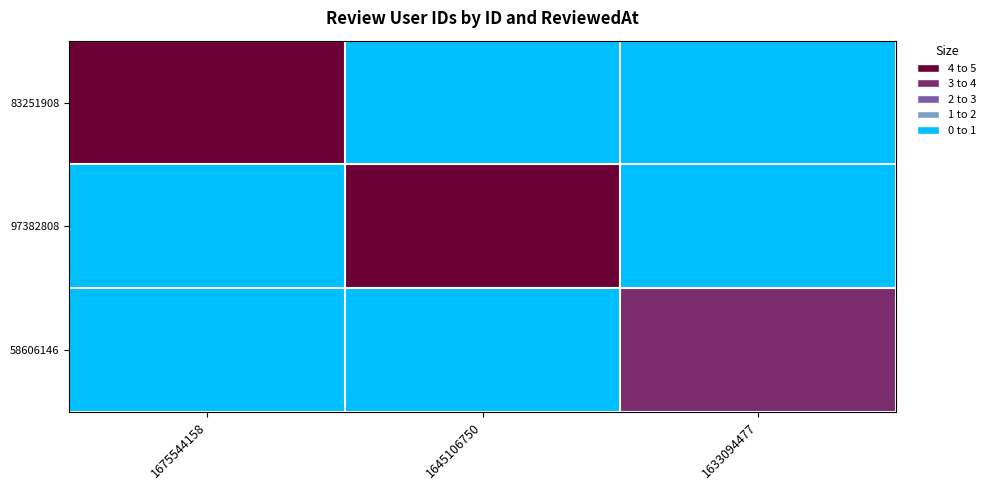

Rank the series by their average value, from lowest to highest.

58606146, 83251908, 97382808